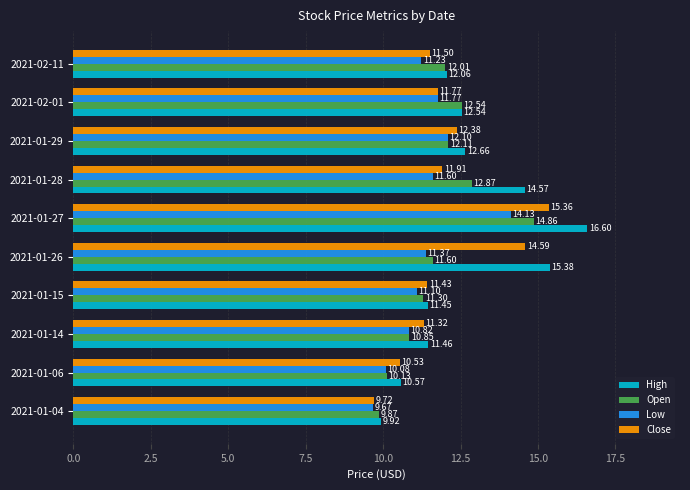

Rank the categories by High value from lowest to highest.

2021-01-04, 2021-01-06, 2021-01-15, 2021-01-14, 2021-02-11, 2021-02-01, 2021-01-29, 2021-01-28, 2021-01-26, 2021-01-27